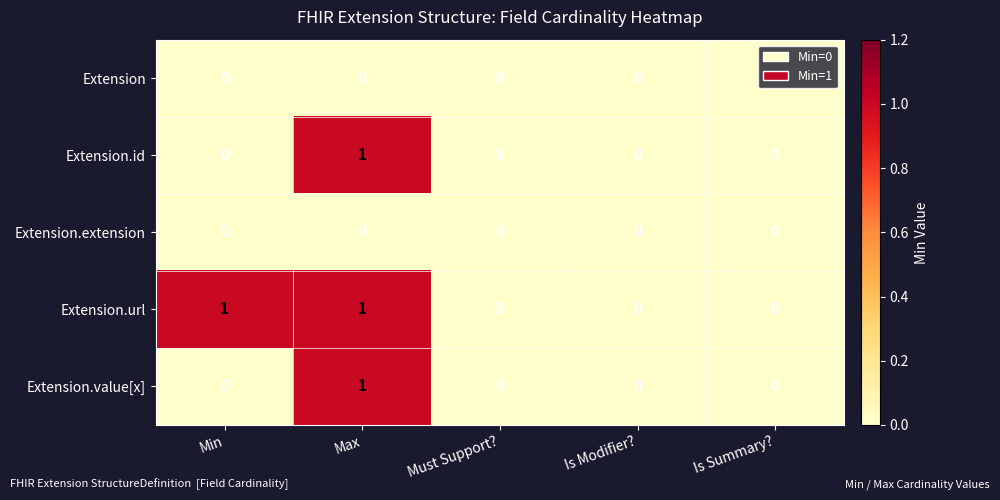

How many Extension.value[x] values are between 0 and 1?

5